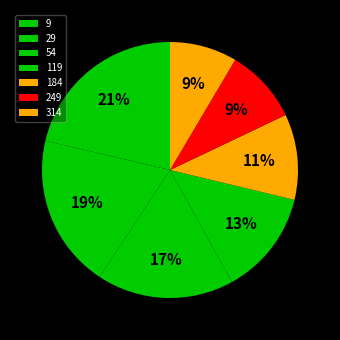

Which category has the smallest portion of the pie?

314